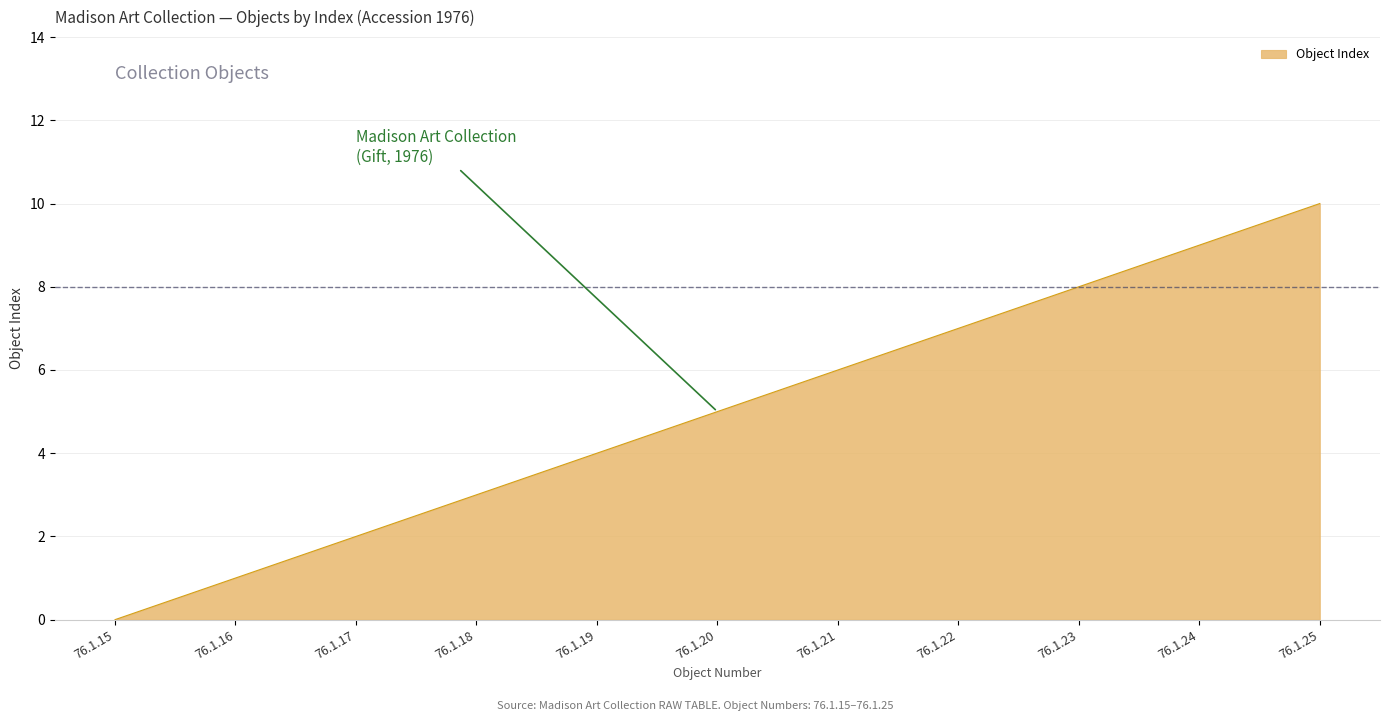

Rank the categories by value from lowest to highest.

76.1.15, 76.1.16, 76.1.17, 76.1.18, 76.1.19, 76.1.20, 76.1.21, 76.1.22, 76.1.23, 76.1.24, 76.1.25